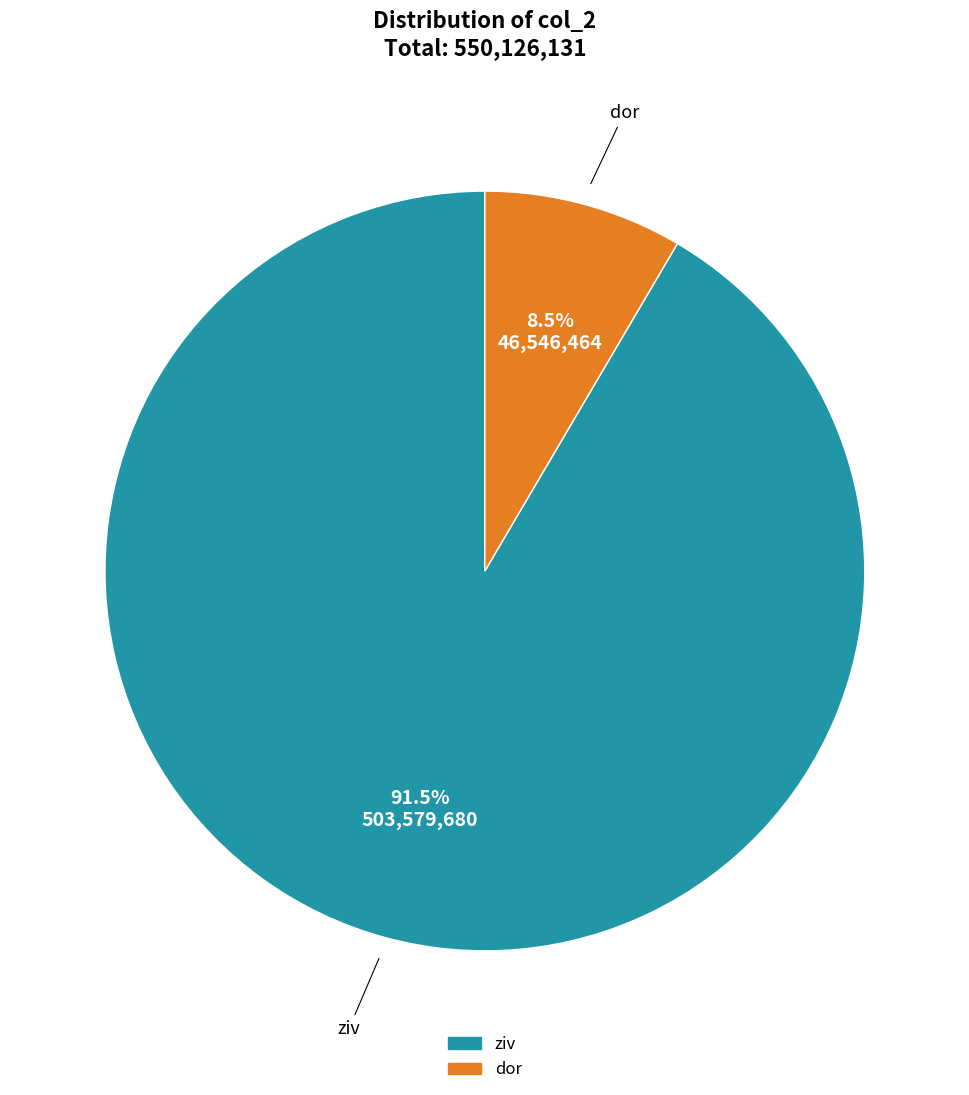

Does dor account for over 50% of the chart?

No